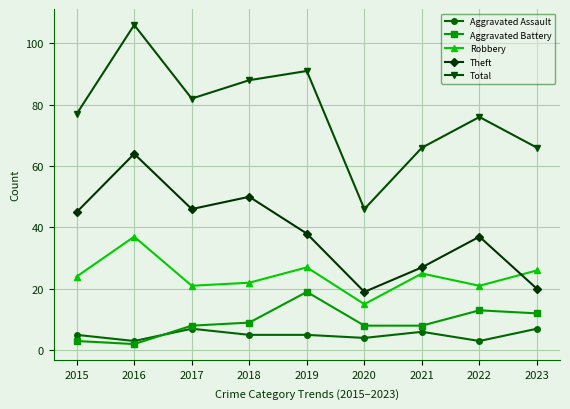

List the series in order of their peak value, highest first.

Total, Theft, Robbery, Aggravated Battery, Aggravated Assault